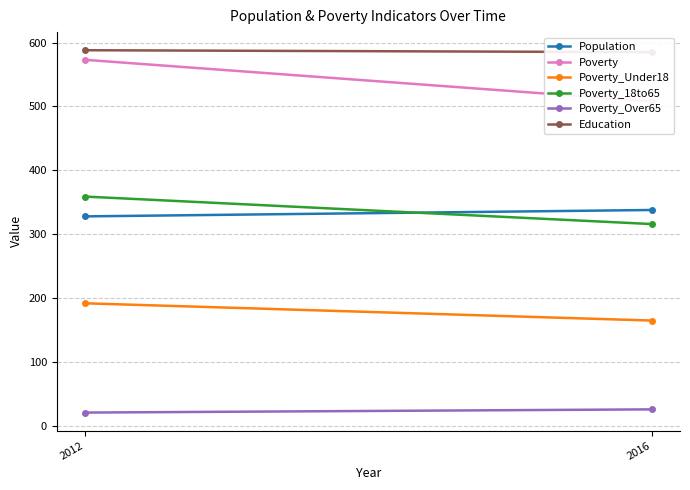

Which series has the largest range (max minus min)?

Poverty